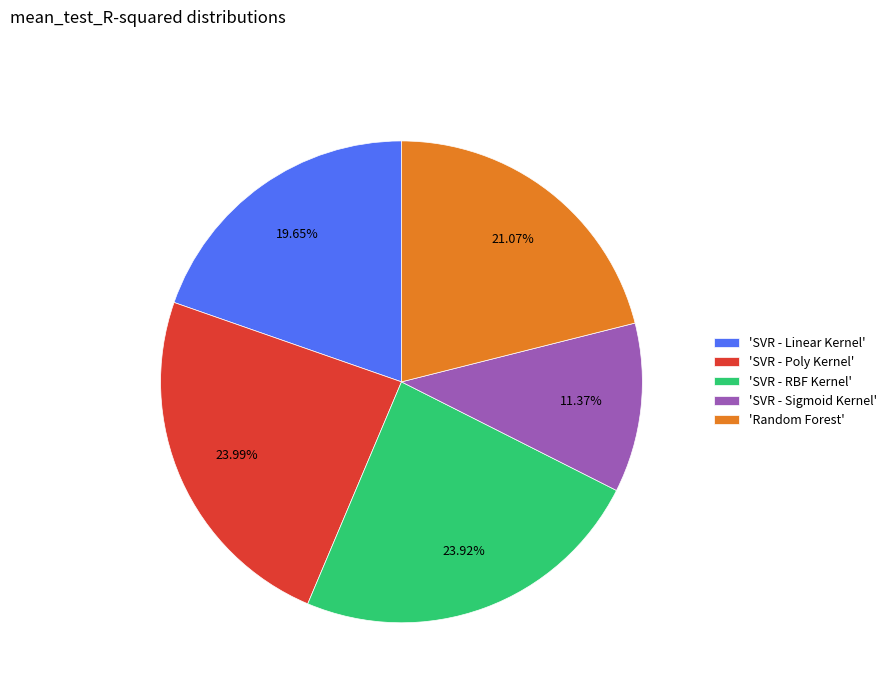

Which has a higher value, 'Random Forest' or 'SVR - RBF Kernel'?

'SVR - RBF Kernel'